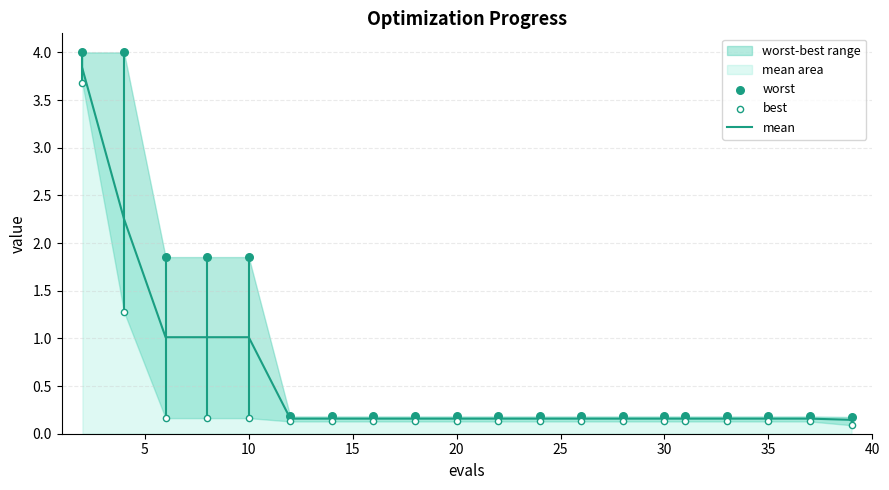

Which series contains the highest Y value?

worst